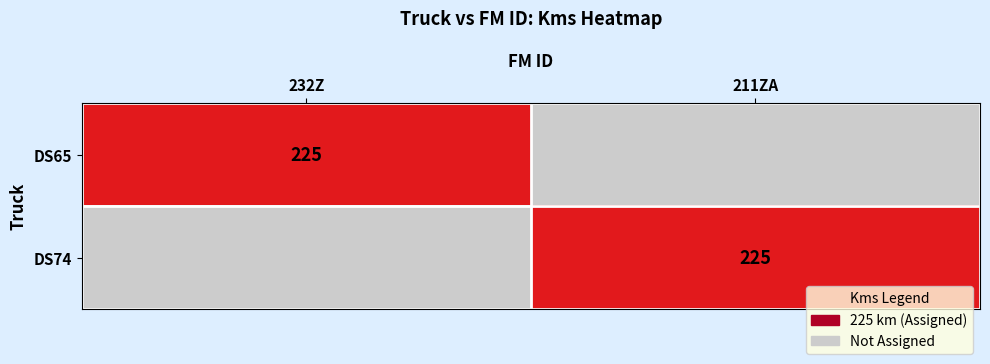

How many data points in DS74 are less than 225?

1